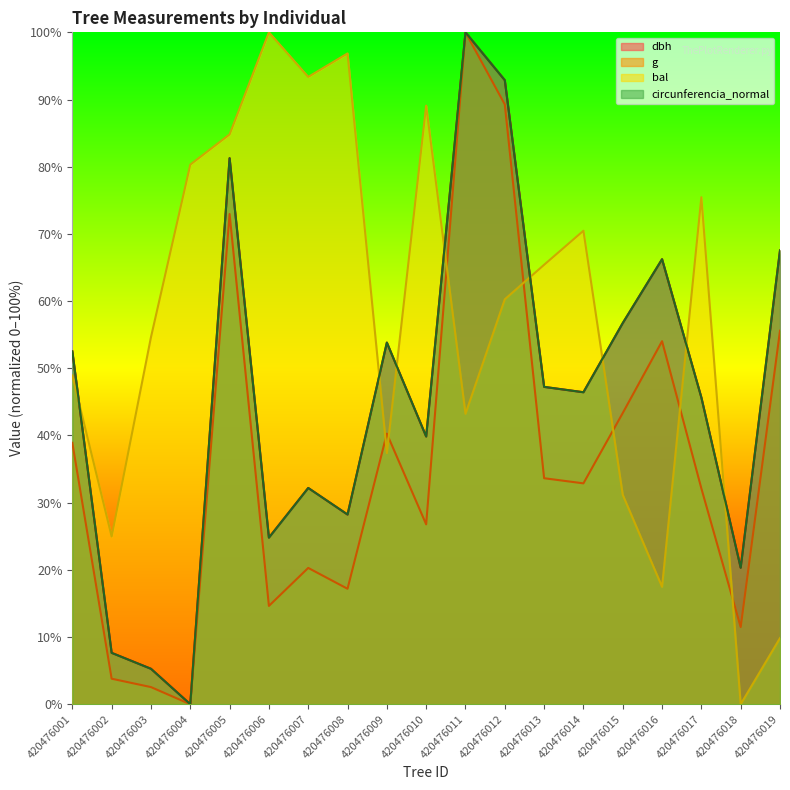

At which category is the sum across all series the highest?

420476011